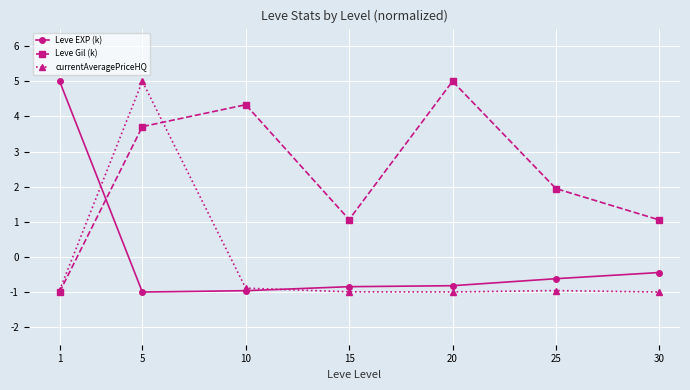

Is it true that Leve EXP (k) equals -0.5 at 5?

False